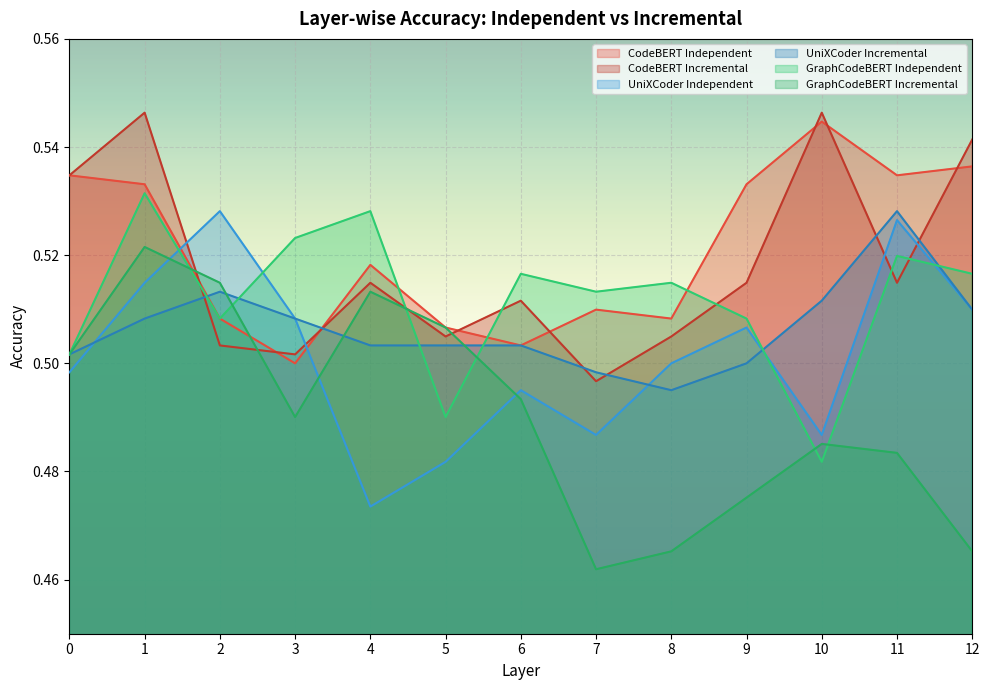

At which category does UniXCoder Incremental reach its first local valley?

8